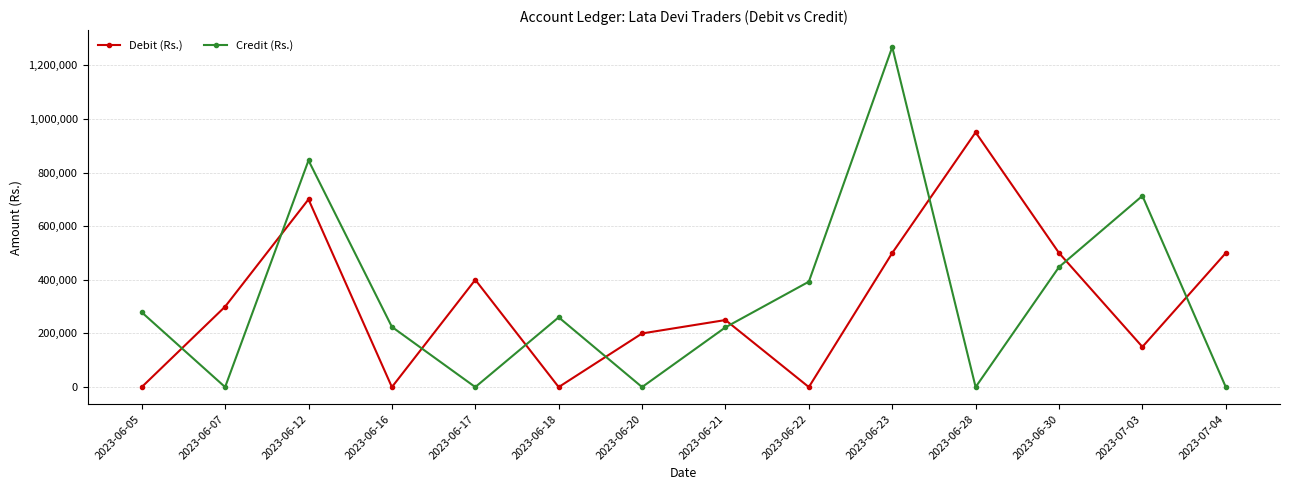

The value of Credit (Rs.) at 2023-06-21 is 329712.4. True or false?

False